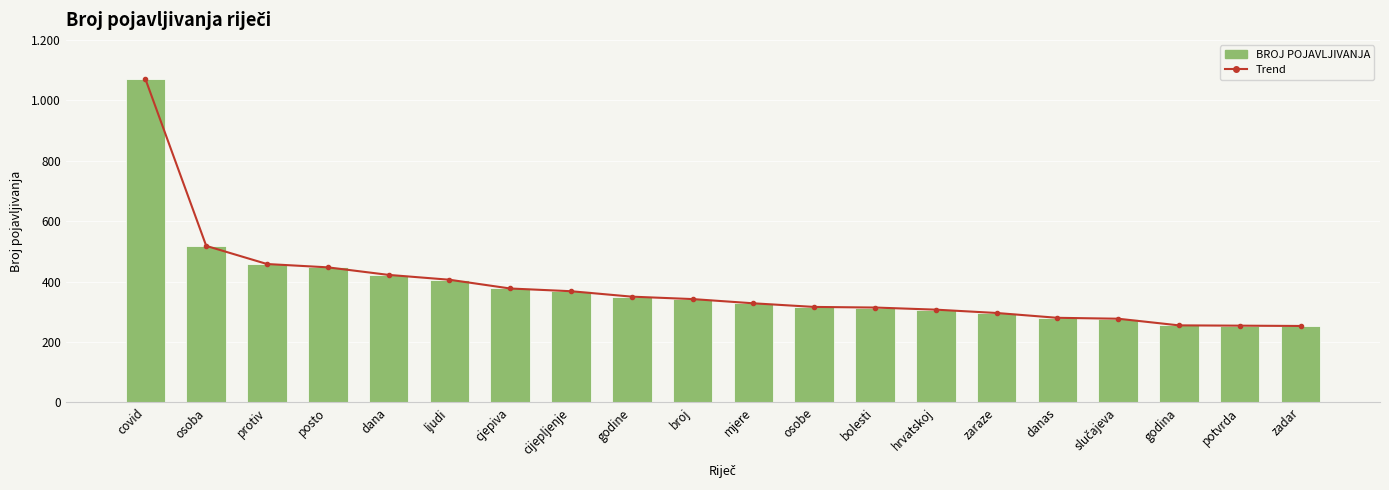

The chart shows a value of 255 at godina. True or false?

True